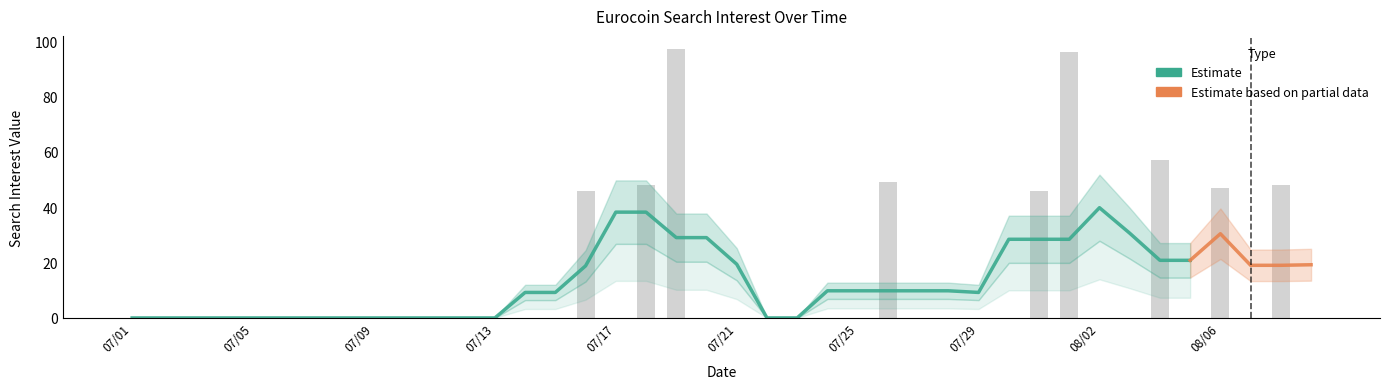

What is the sum of all values?

534